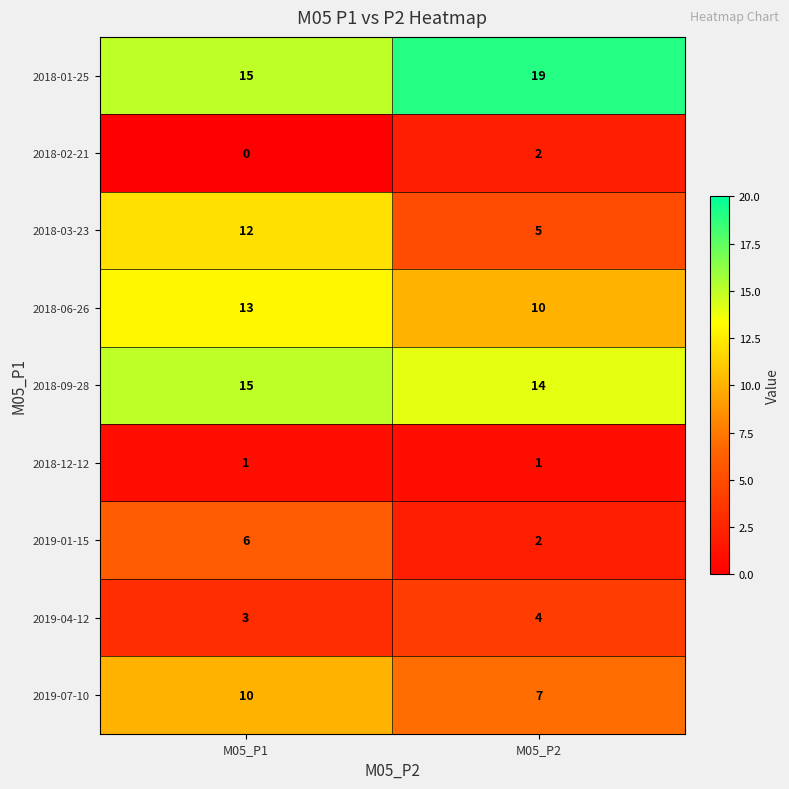

What is the total value across all series at M05_P2?

64